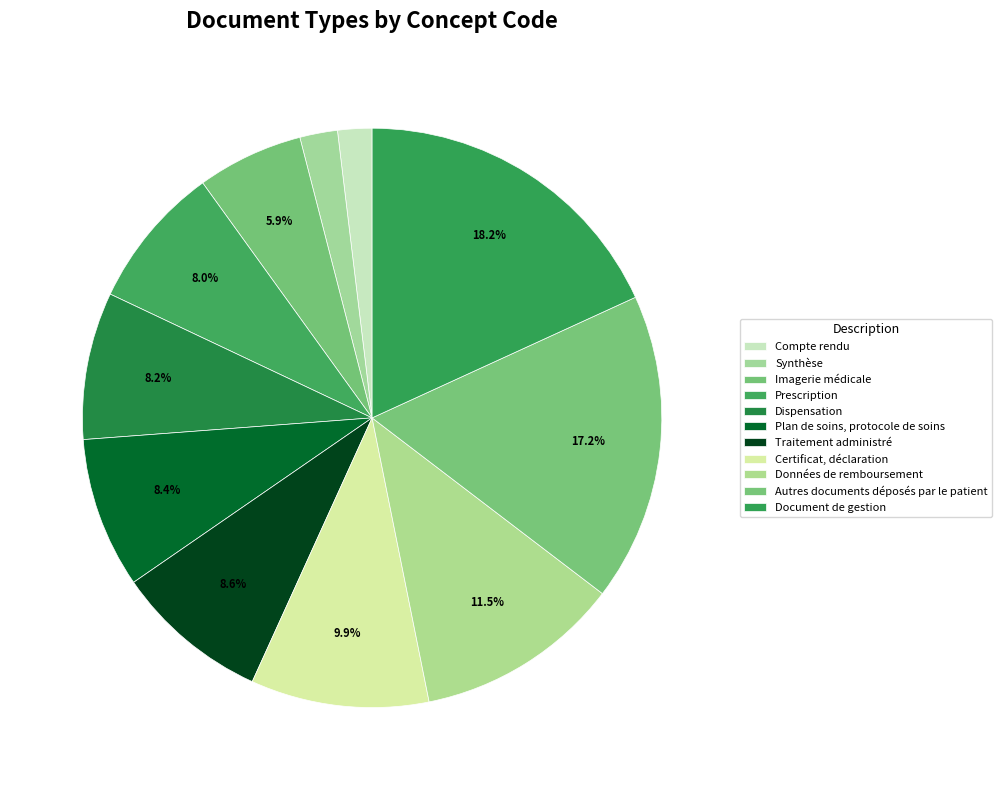

How many slices are in this pie chart?

11